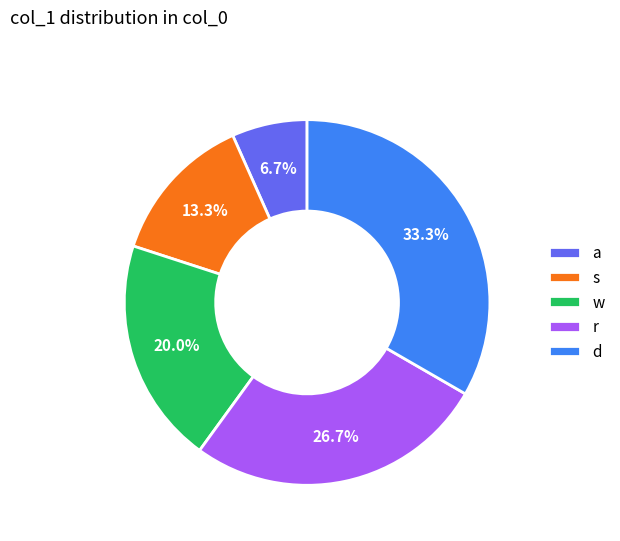

Which slice is the largest?

d